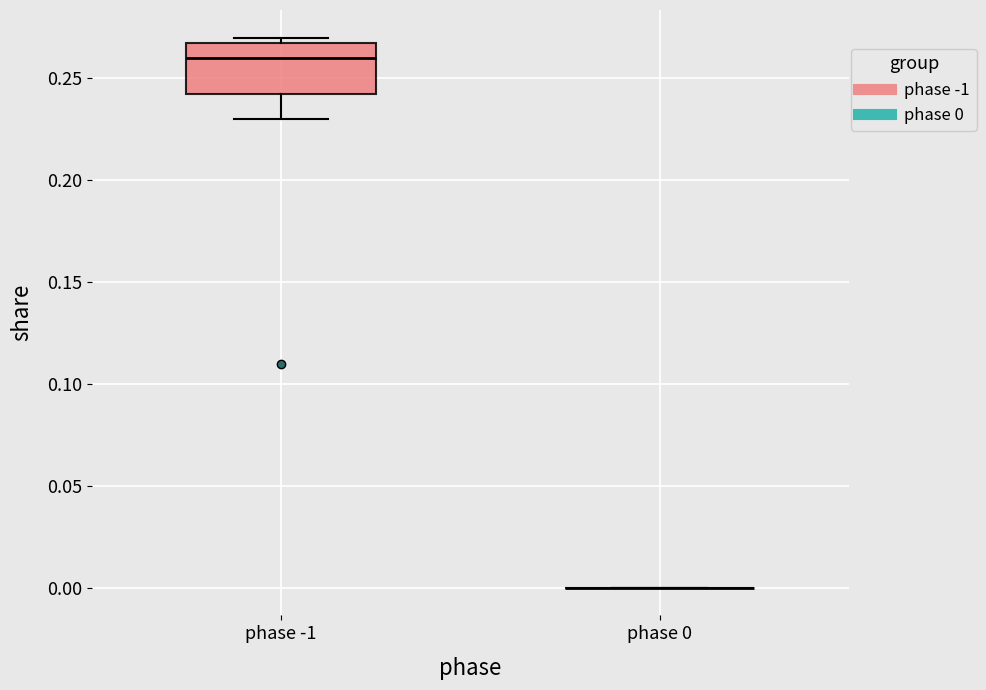

Where does the median line of the box for phase -1 sit on the y-axis? The values are not printed on the chart, so give them approximately, as read against the axis.

0.260